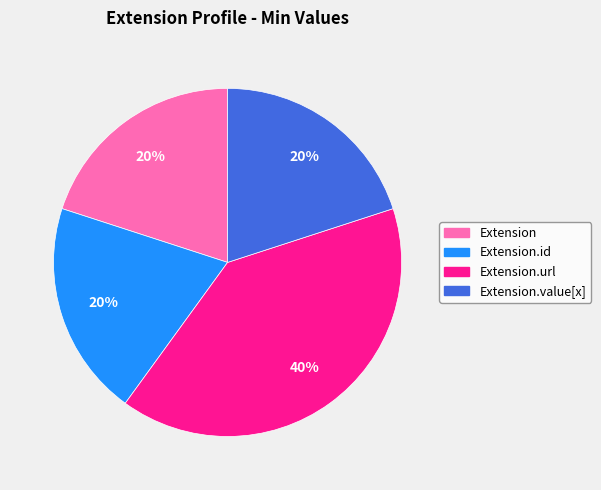

To the nearest percent, what is the average slice percentage?

25%